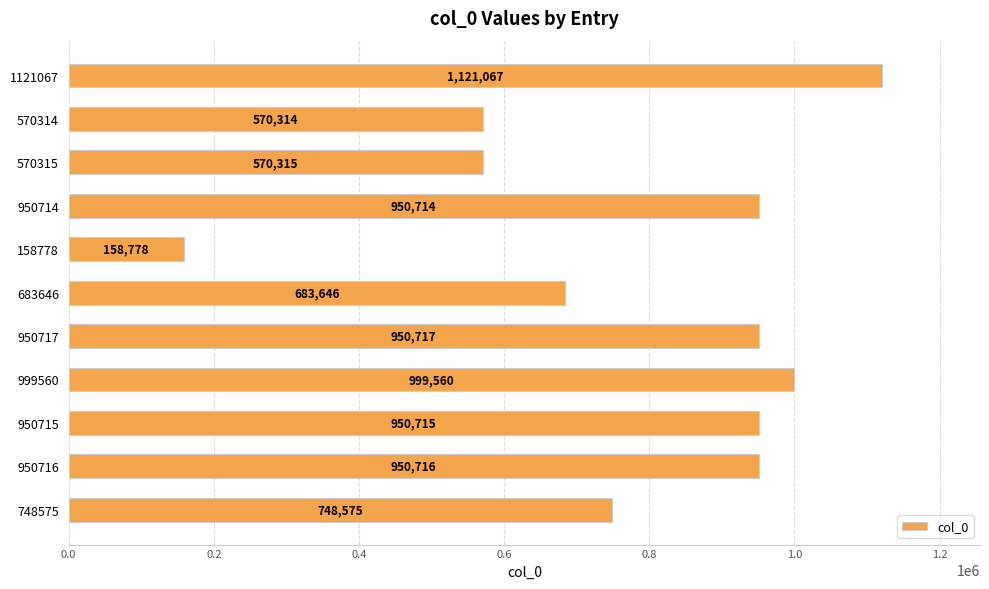

What is the difference between the second highest and minimum values?

840782